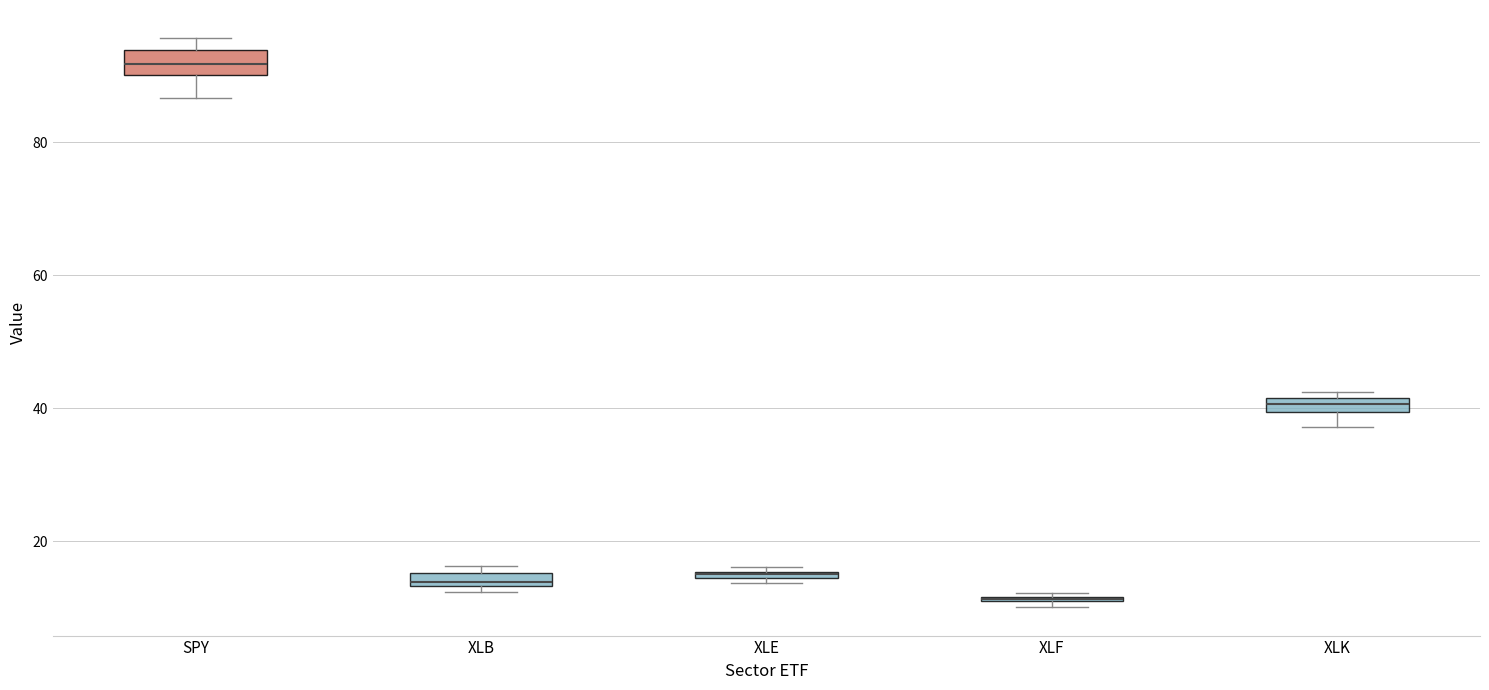

Where is the upper edge of the box for XLB on the y-axis? The values are not printed on the chart, so give them approximately, as read against the axis.

16